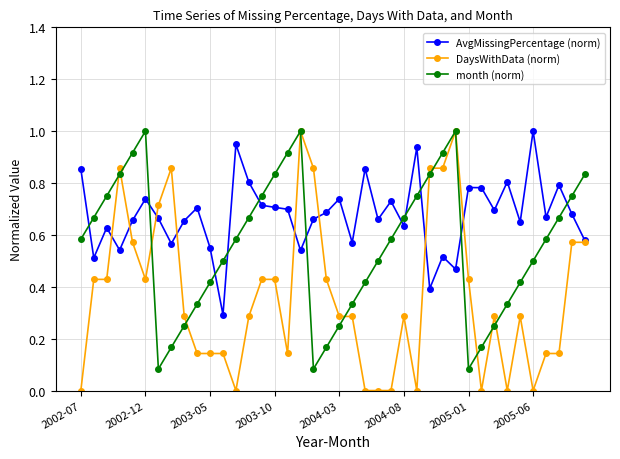

True or false: DaysWithData (norm) has more than 1 interior local peaks.

True